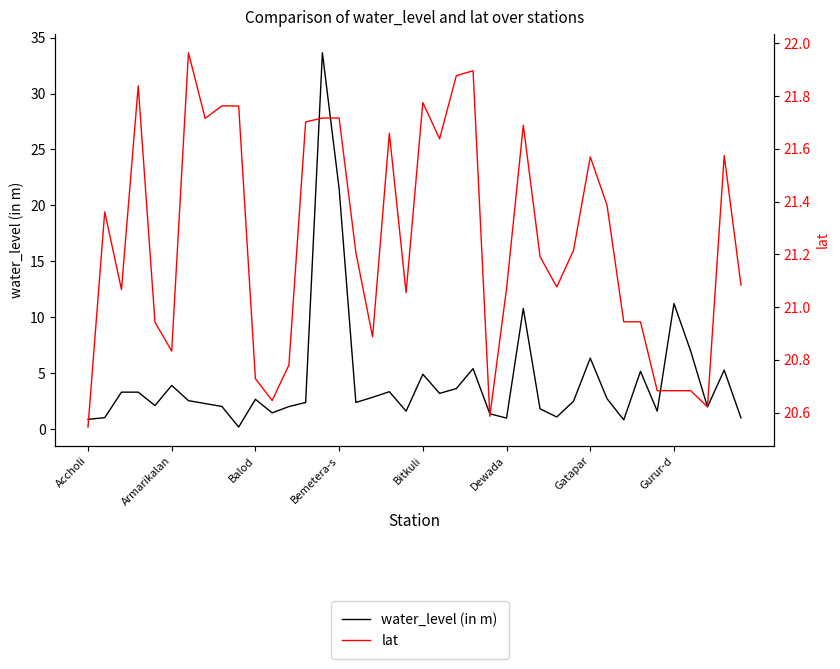

List the series in order of their peak value, lowest first.

lat, water_level (in m)